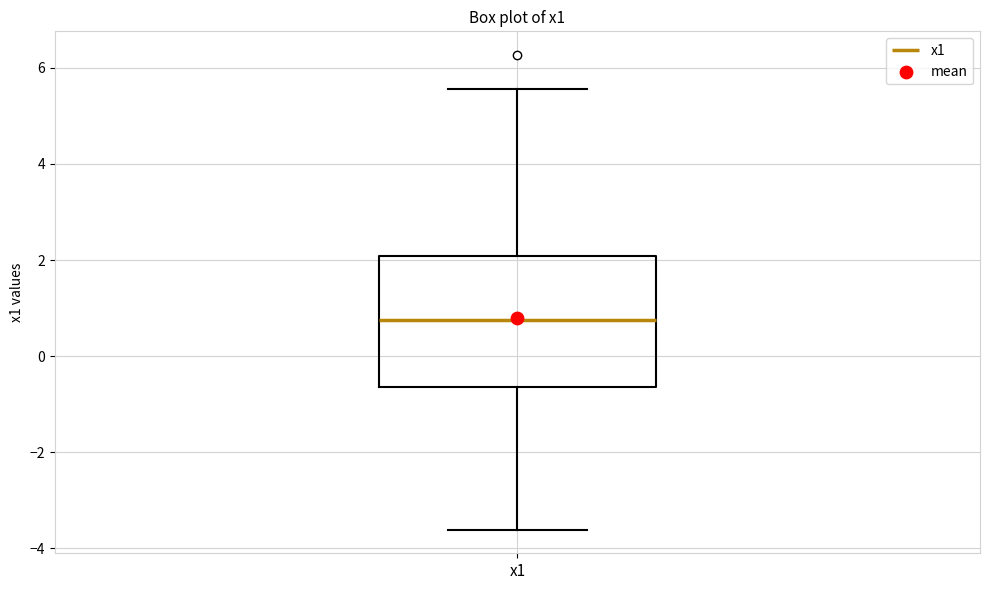

Where is the upper edge of the box for x1 on the y-axis? The values are not printed on the chart, so give them approximately, as read against the axis.

2.0